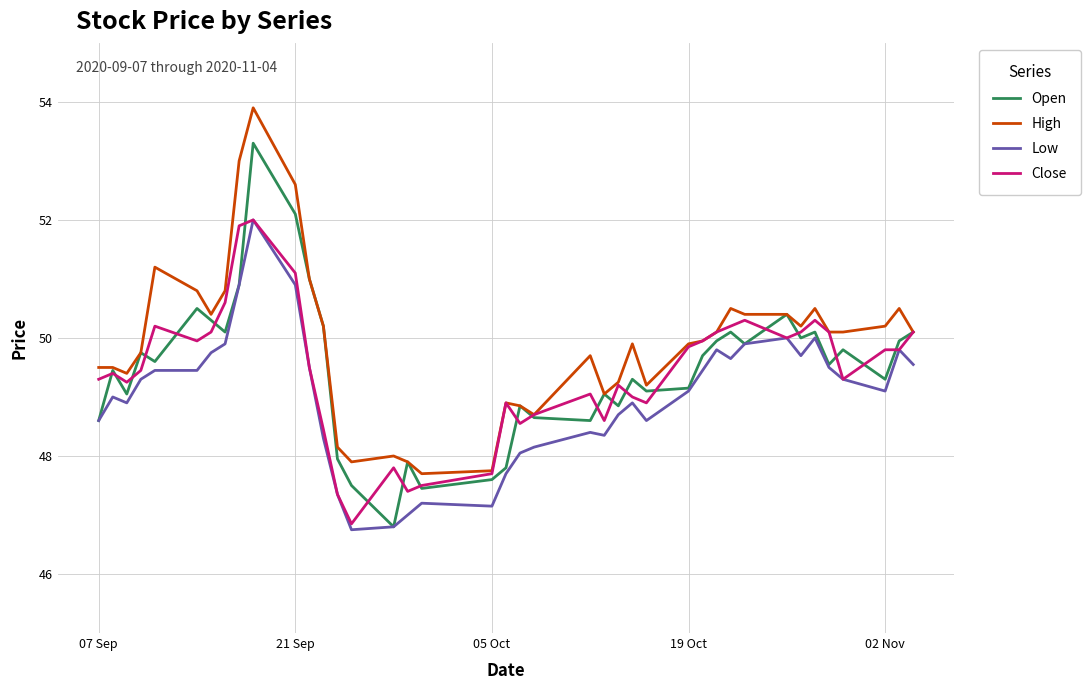

What is the greatest value displayed?

53.9